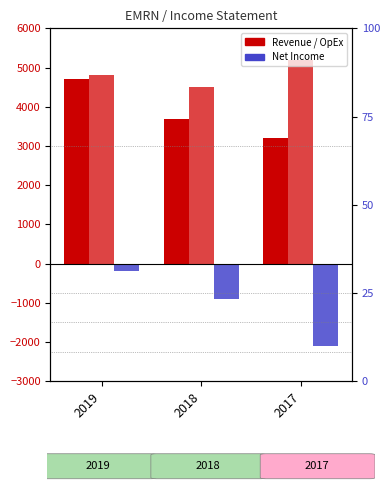

Rank the series at 2019 from lowest to highest value.

Net Income, Total Revenue, Total Operating Expenses